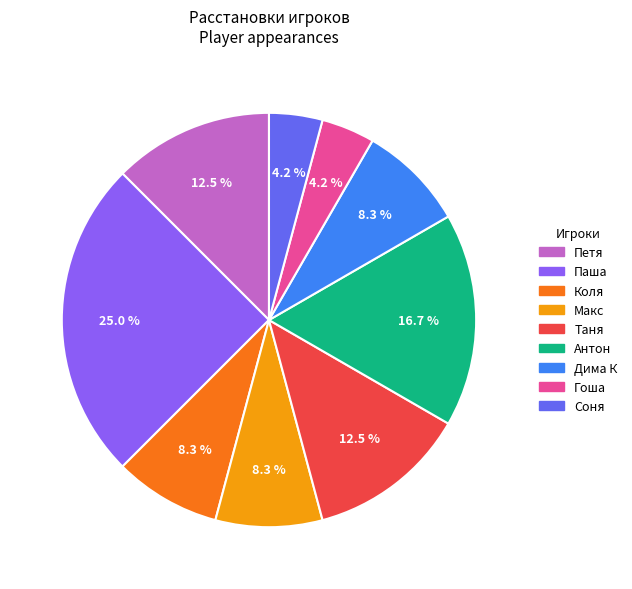

To the nearest percent, what is the difference between the largest and smallest slice percentages?

21%